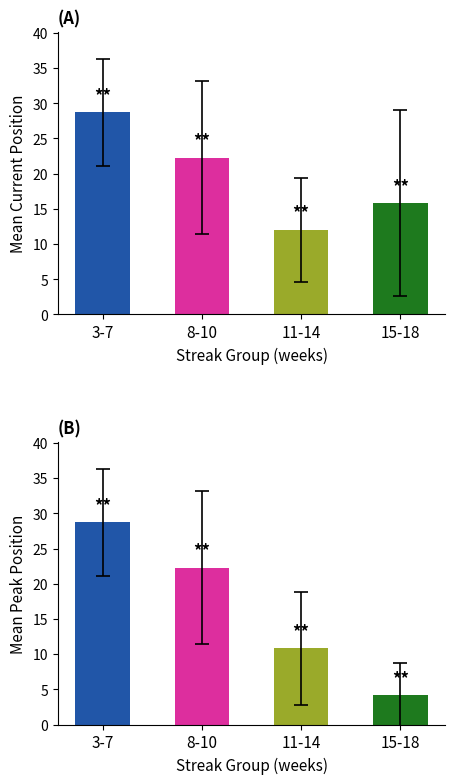

Rank the series by their average value, from lowest to highest.

mean_peak, mean_pos